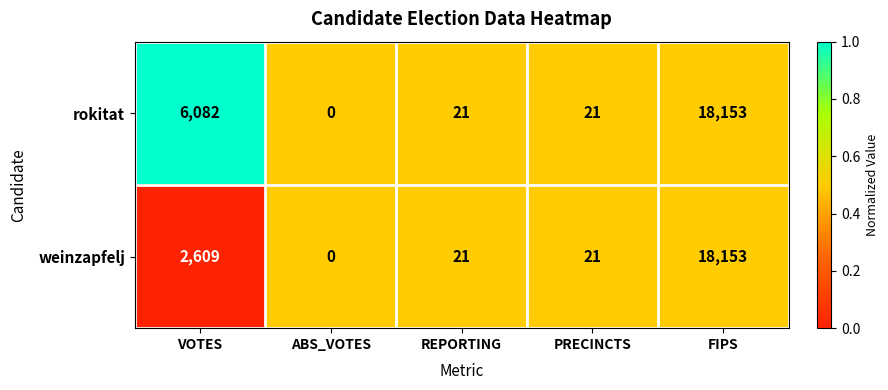

What is the maximum value for rokitat?

18153